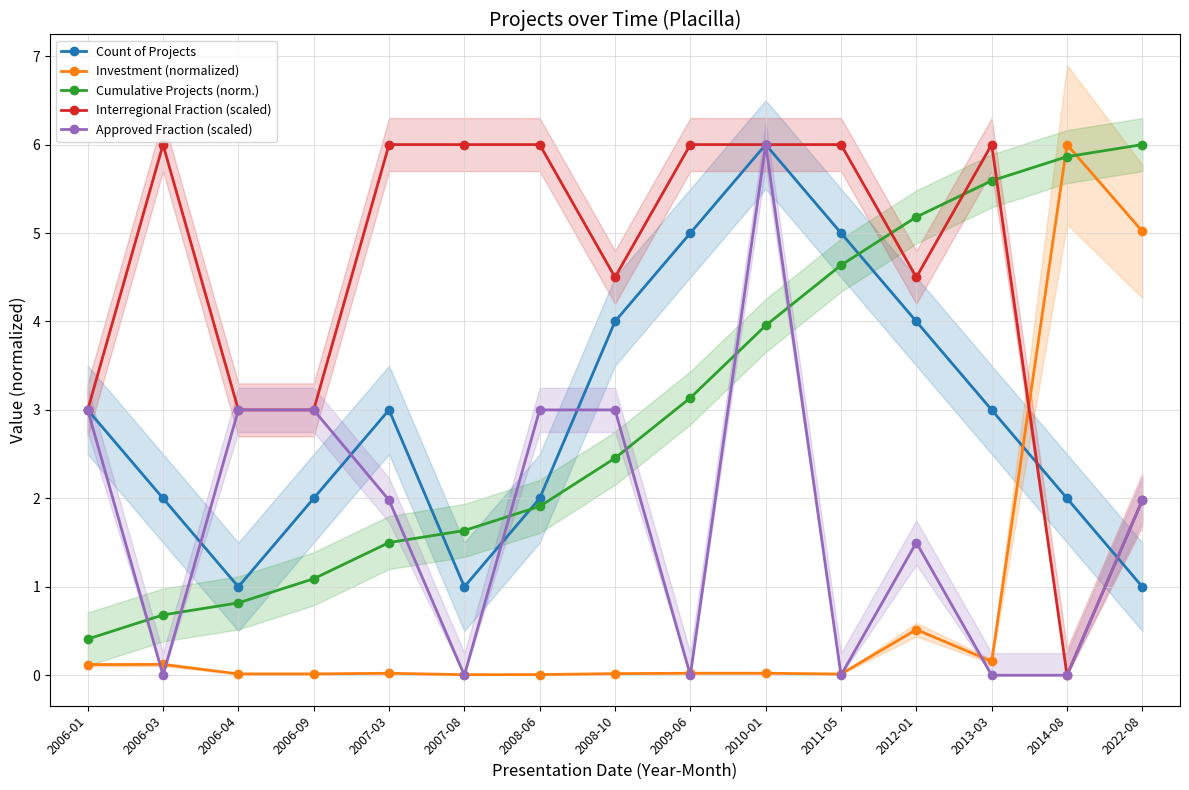

Is this an area chart (filled region under the line)?

No